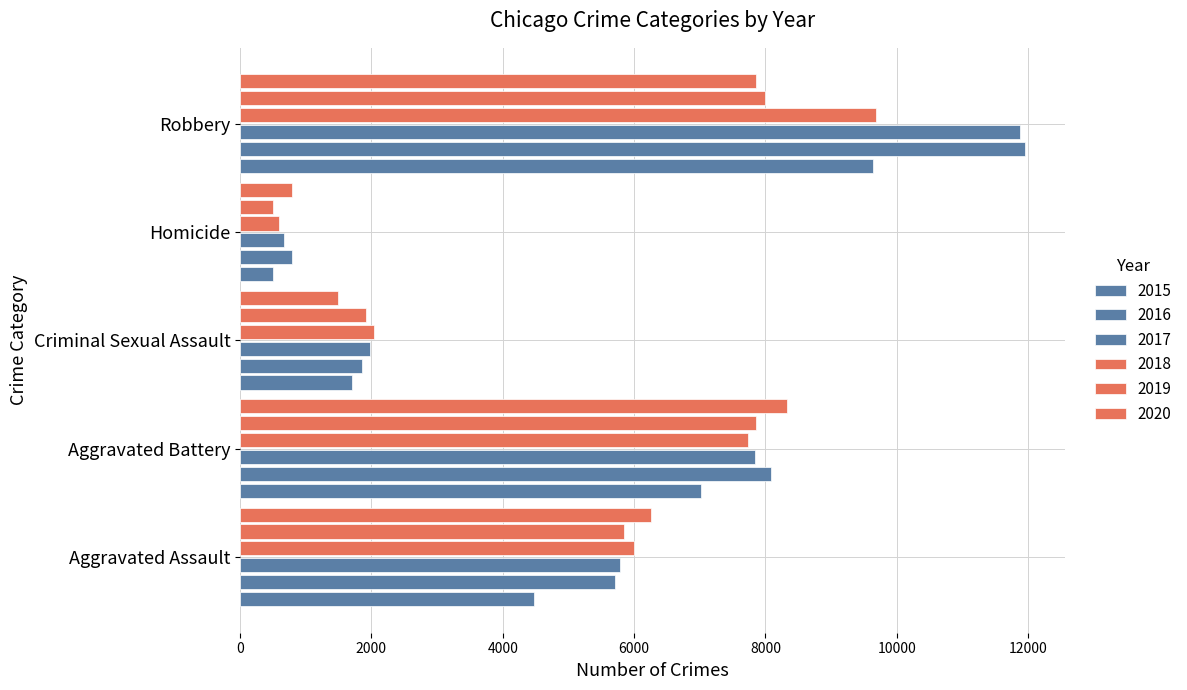

Rank the series by their maximum value, from lowest to highest.

2019, 2020, 2015, 2018, 2017, 2016